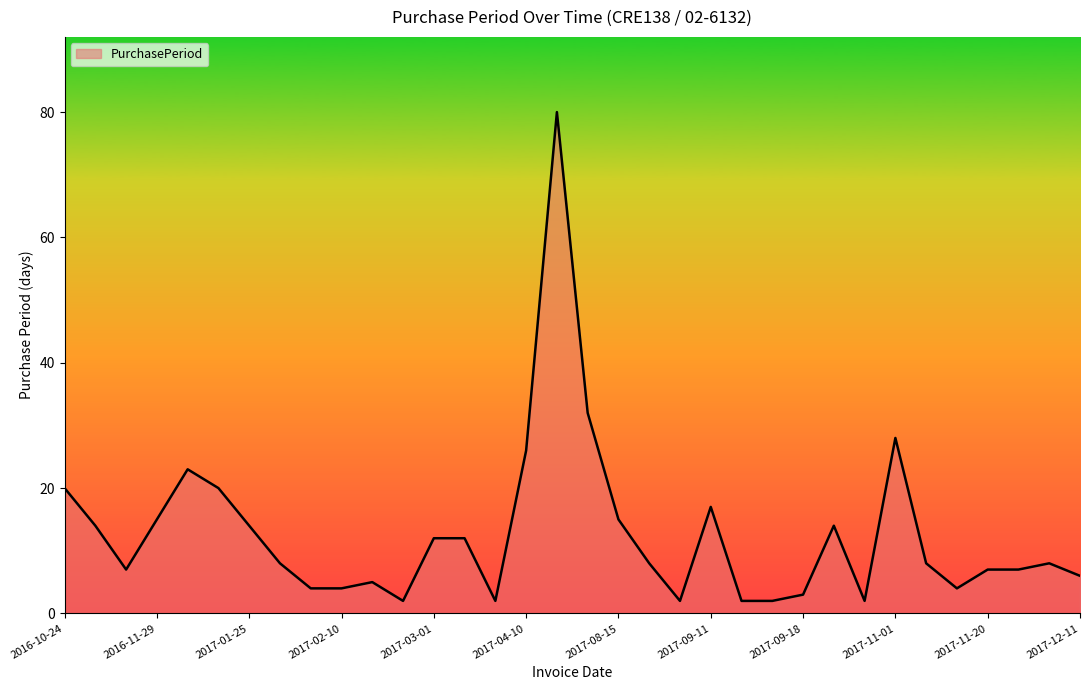

What is the greatest value displayed?

80